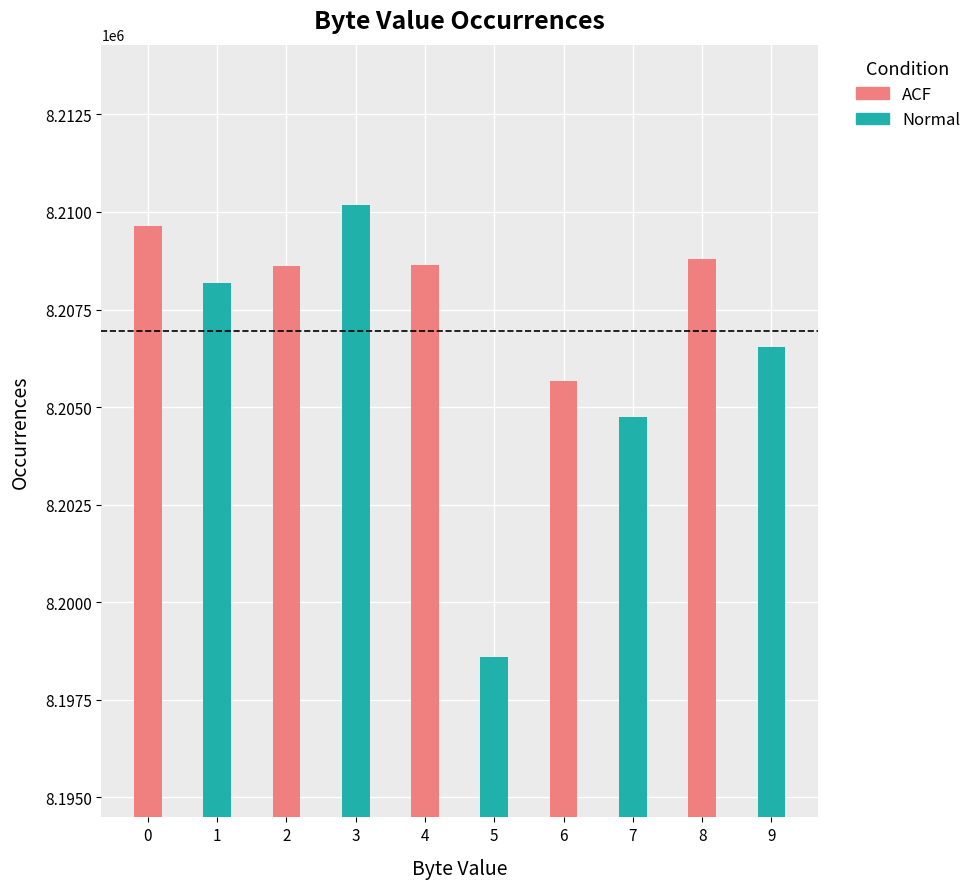

At 2, list the series in order from smallest to largest.

ACF, Normal